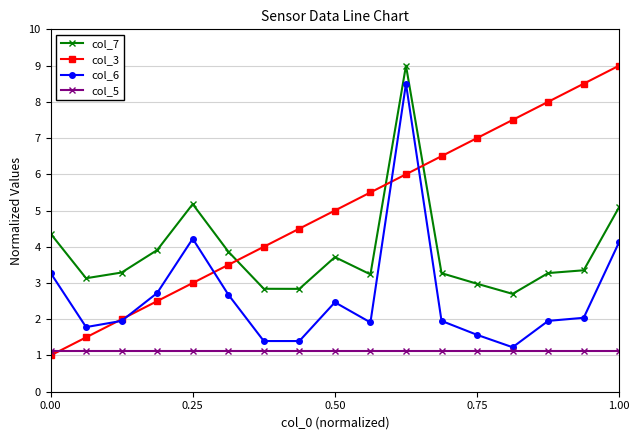

Which series has the largest total across all categories?

col_3